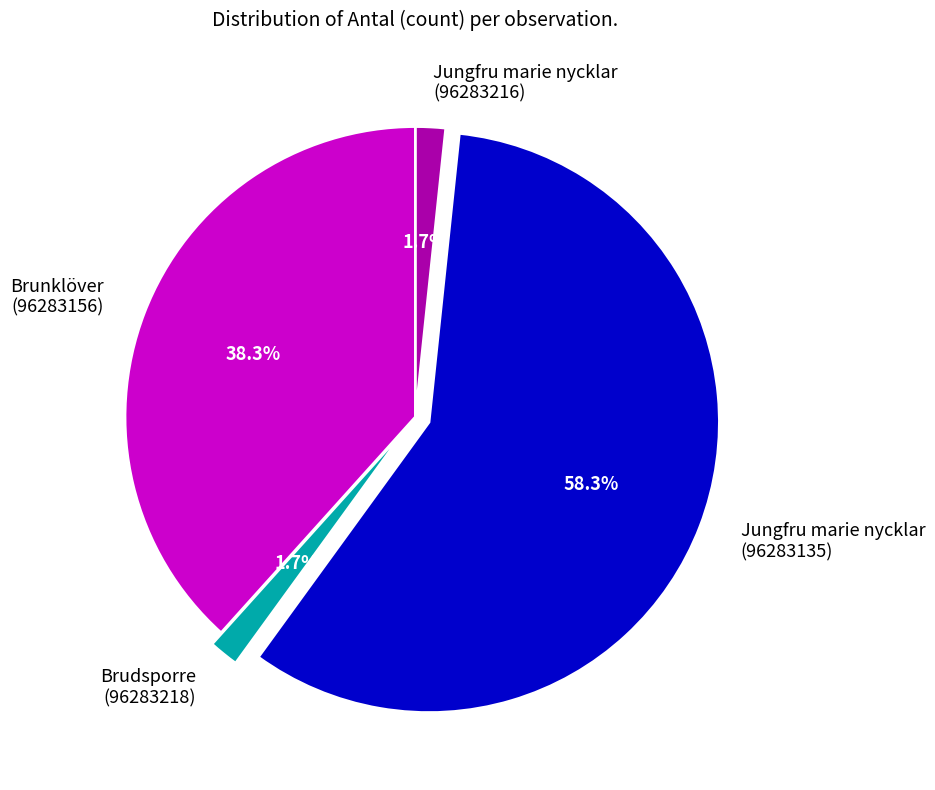

To the nearest percent, what is the average slice percentage?

25%